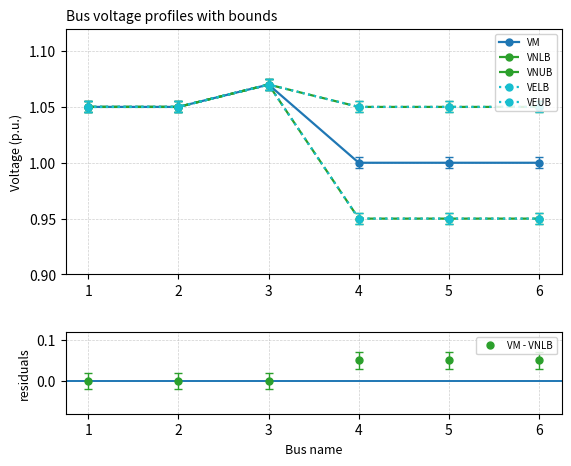

At which category does VNUB reach its first local peak?

3